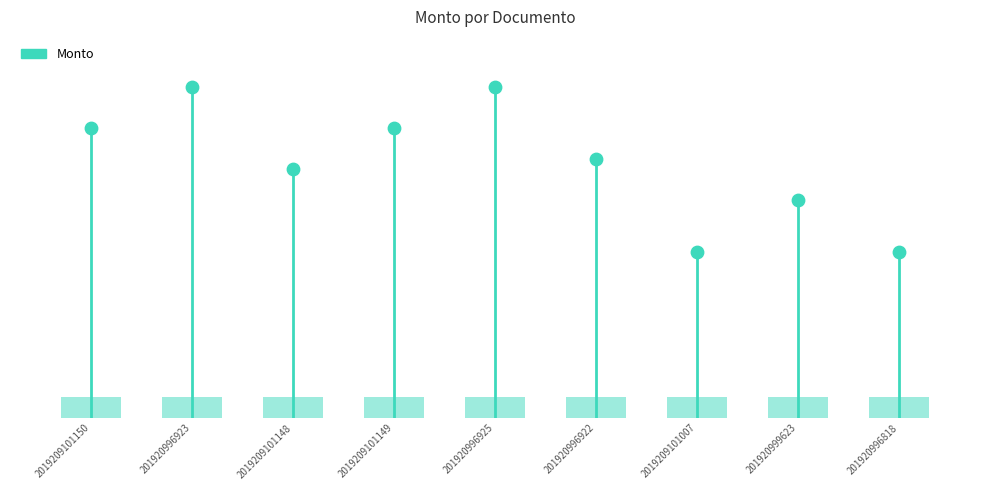

Between 2019209101007 and 2019209101148, which is larger?

2019209101148